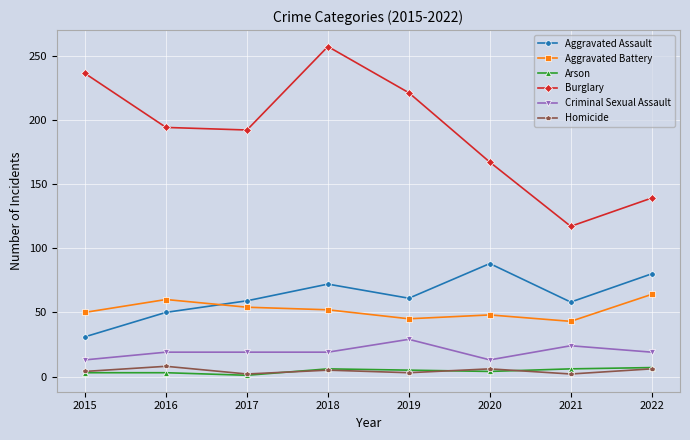

Which series has the largest total across all categories?

Burglary